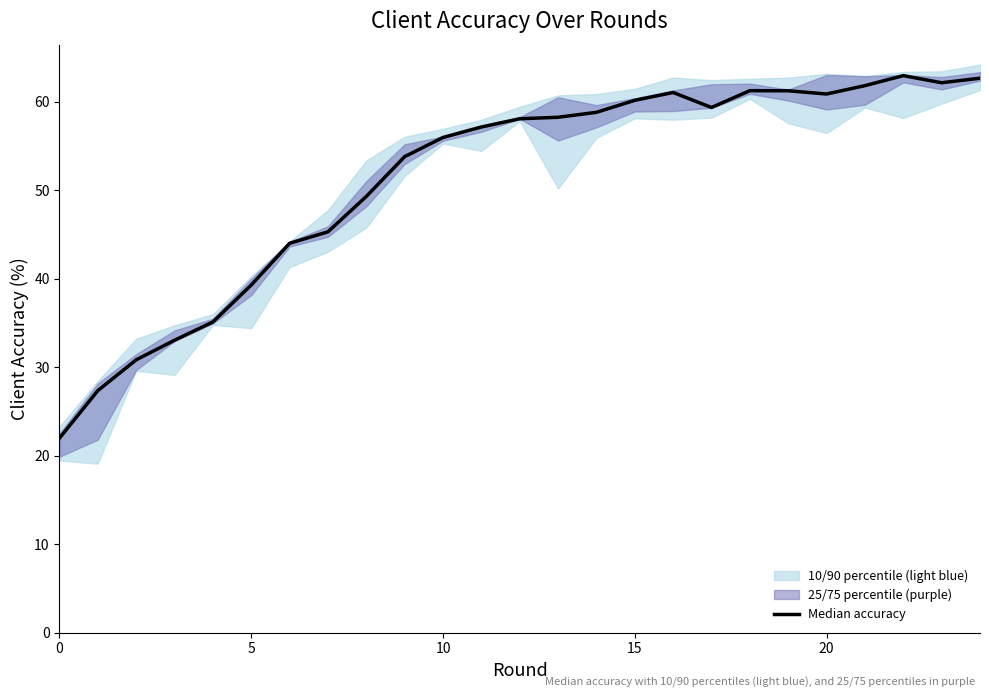

What is the sum of all values?

1282.1